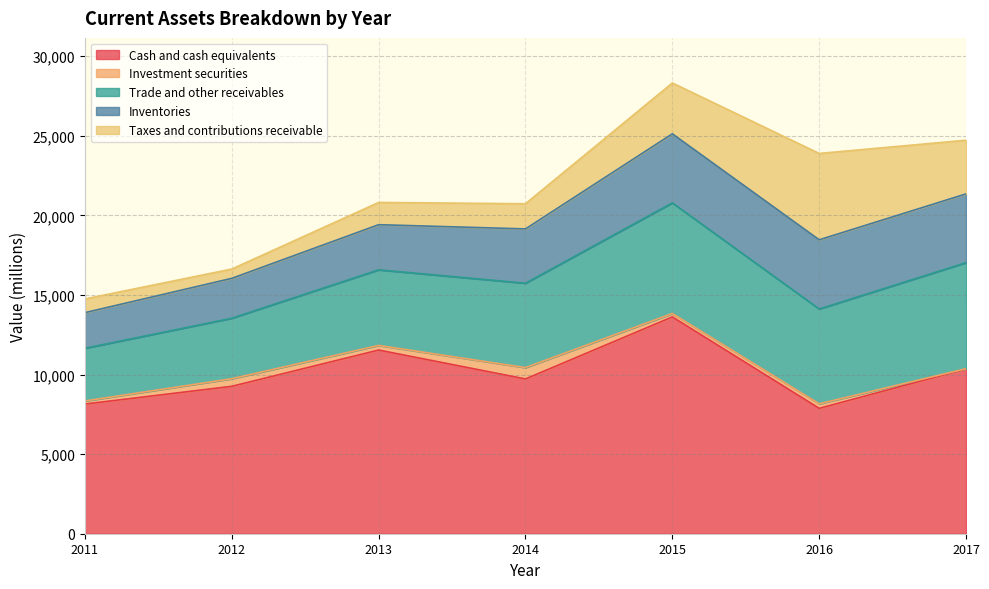

Rank the categories by Inventories value from highest to lowest.

2016, 2015, 2017, 2014, 2013, 2012, 2011